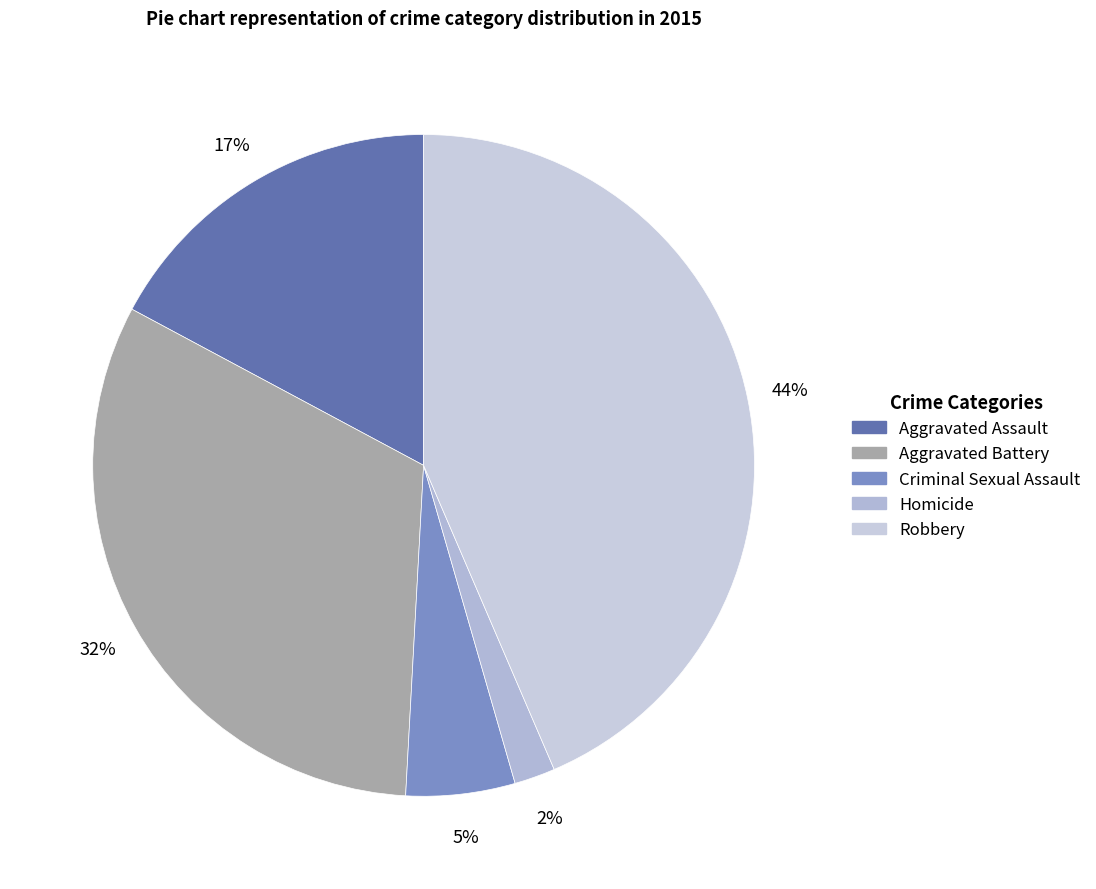

What percentage is the Criminal Sexual Assault slice, to the nearest percent?

5%